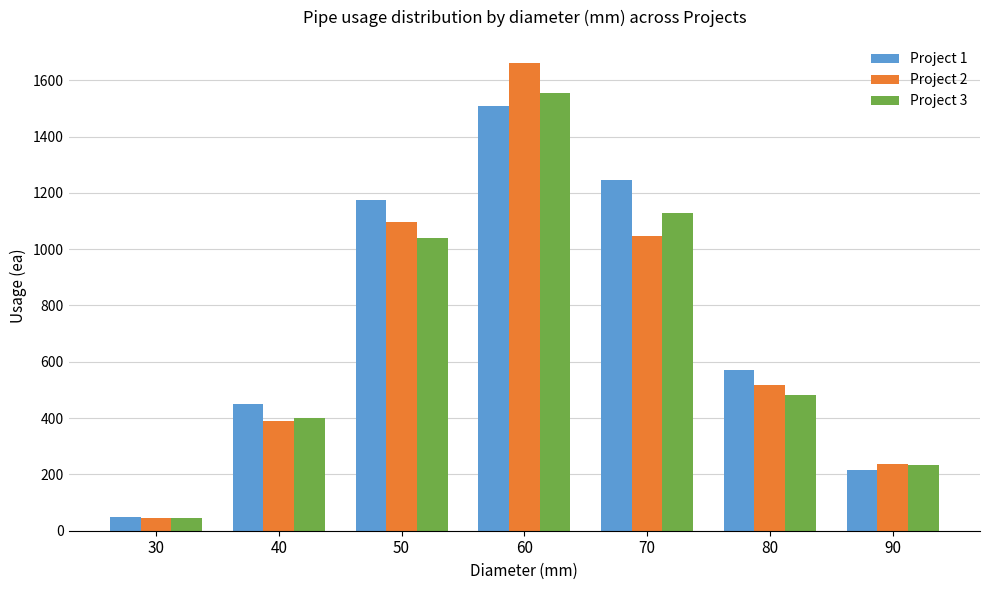

Rank the categories by Project 1 value from highest to lowest.

60, 70, 50, 80, 40, 90, 30